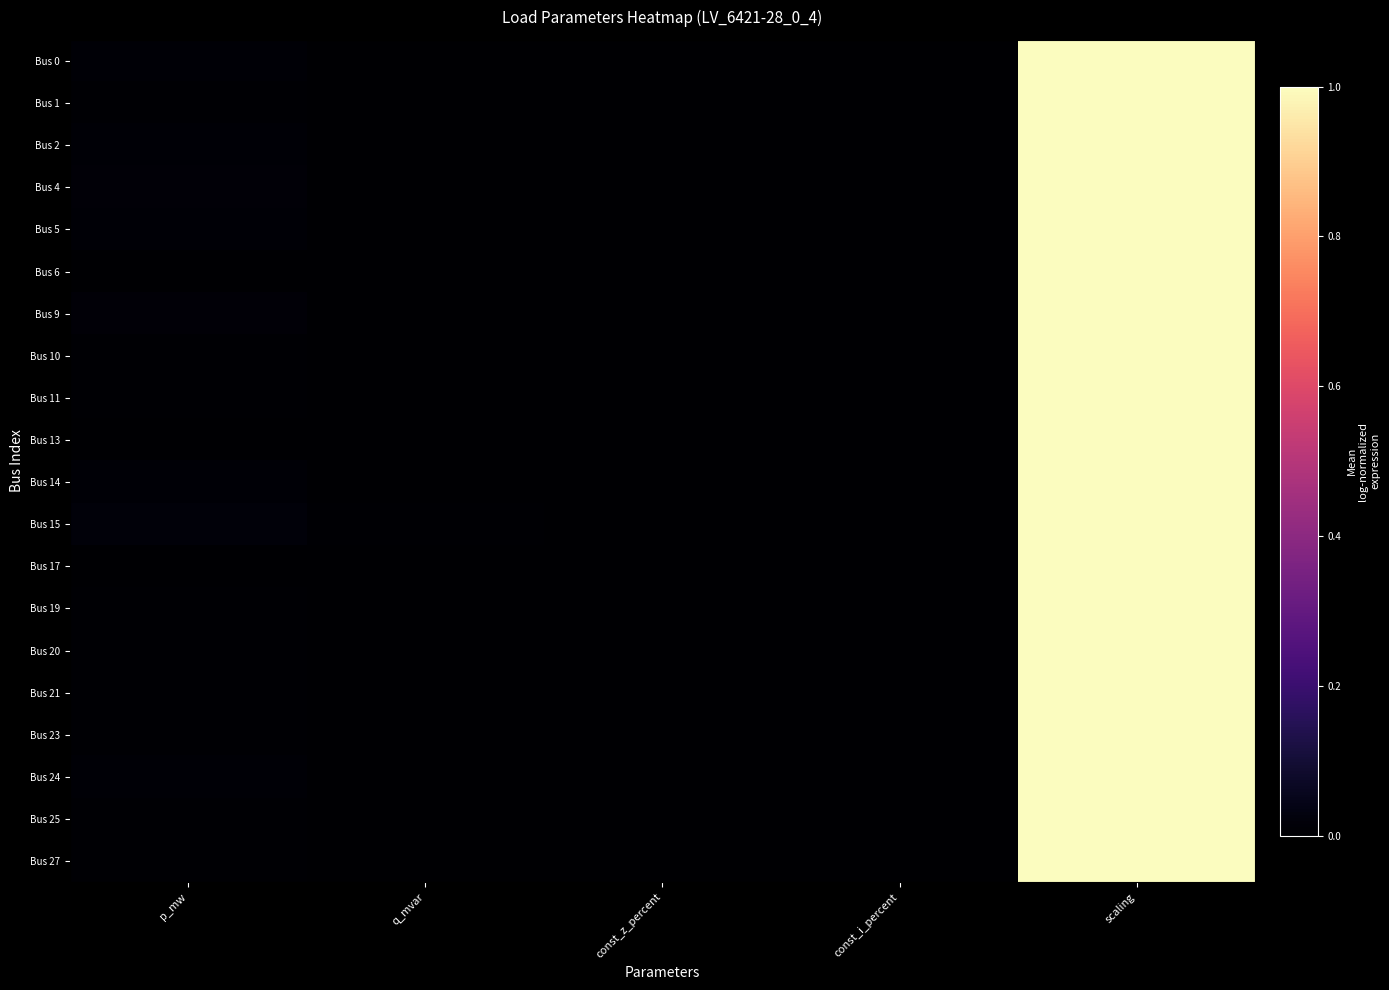

List the series in order of their peak value, highest first.

Bus 0, Bus 1, Bus 2, Bus 4, Bus 5, Bus 6, Bus 9, Bus 10, Bus 11, Bus 13, Bus 14, Bus 15, Bus 17, Bus 19, Bus 20, Bus 21, Bus 23, Bus 24, Bus 25, Bus 27